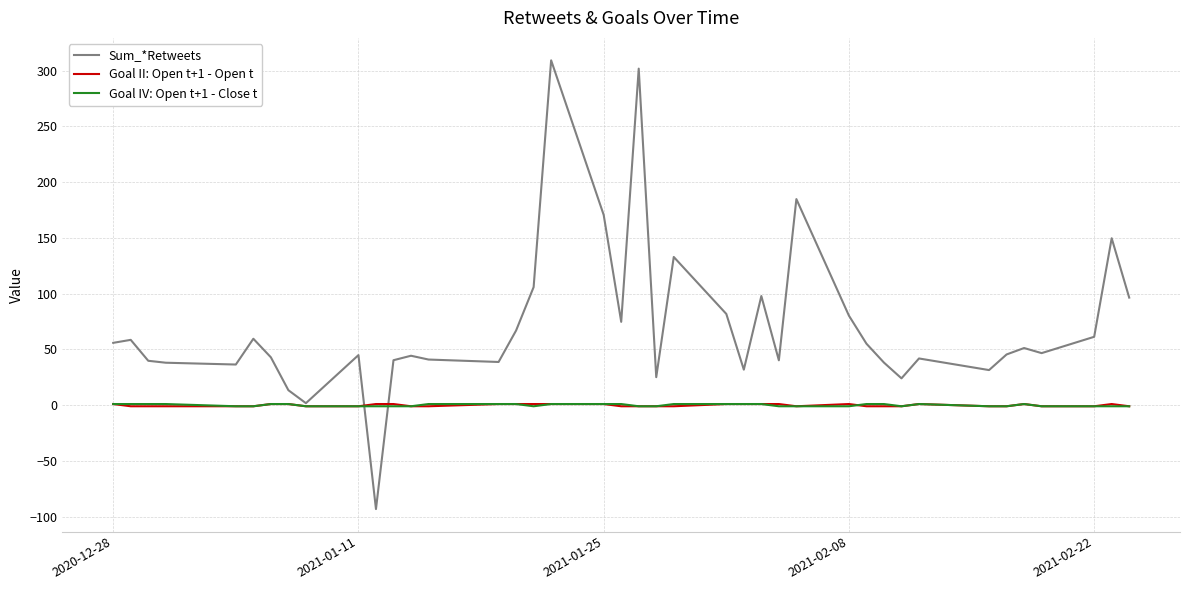

What is the smallest value displayed?

-93.2